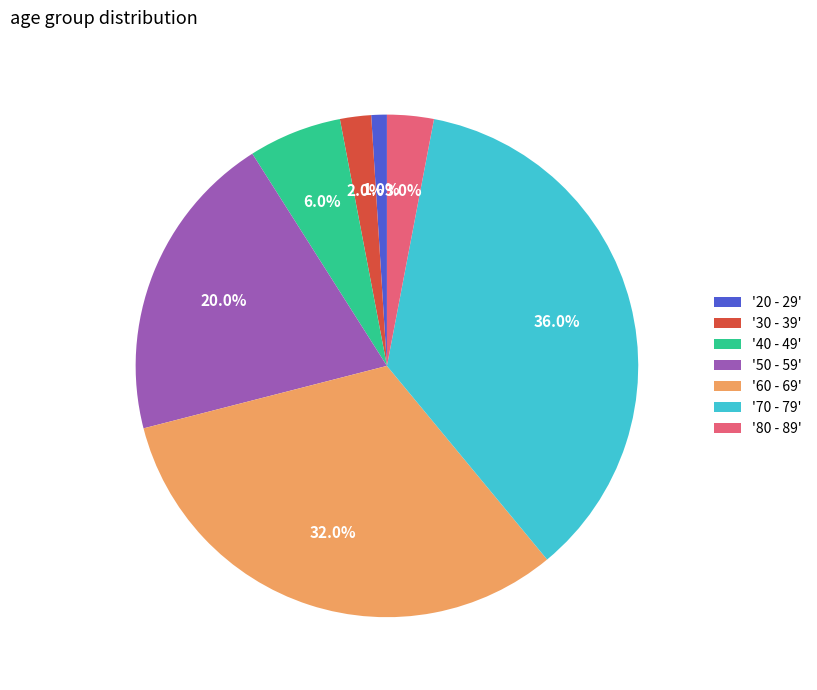

Does any single category account for the majority?

No